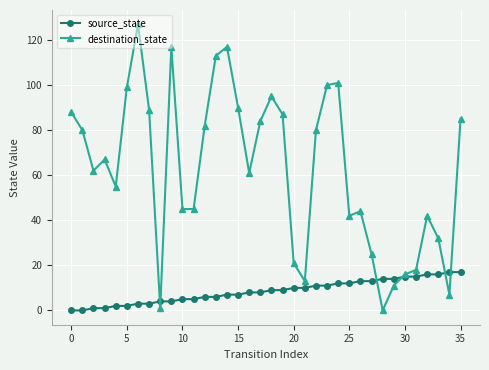

What is the maximum value for source_state?

17